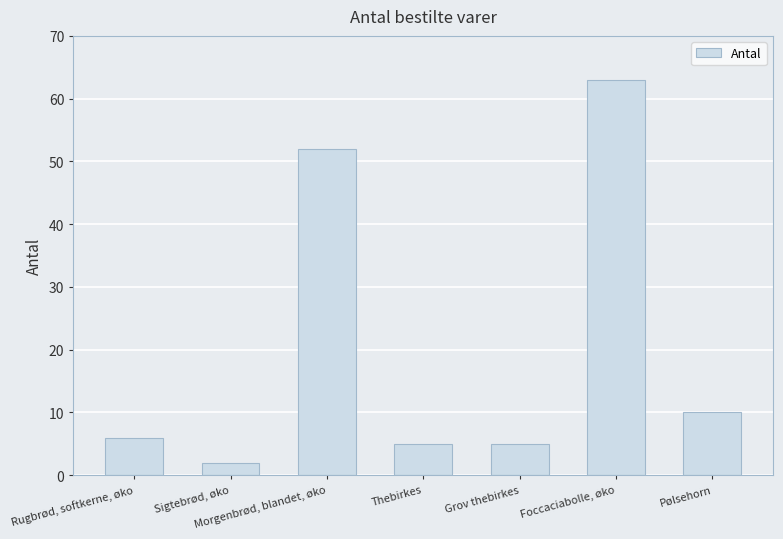

What is the difference between the maximum and second lowest values?

58